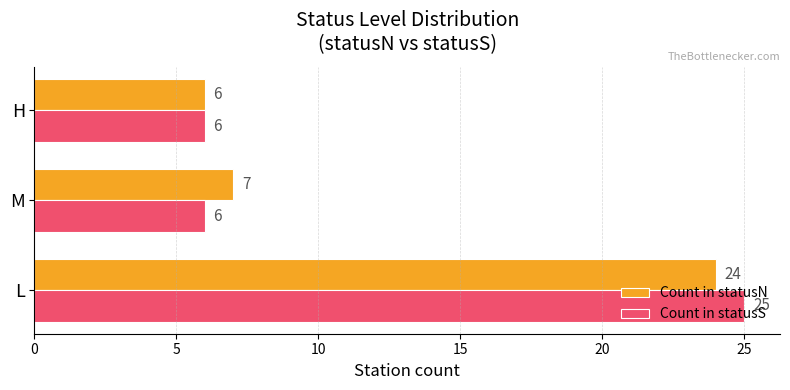

At how many categories does at least one series exceed 24?

1